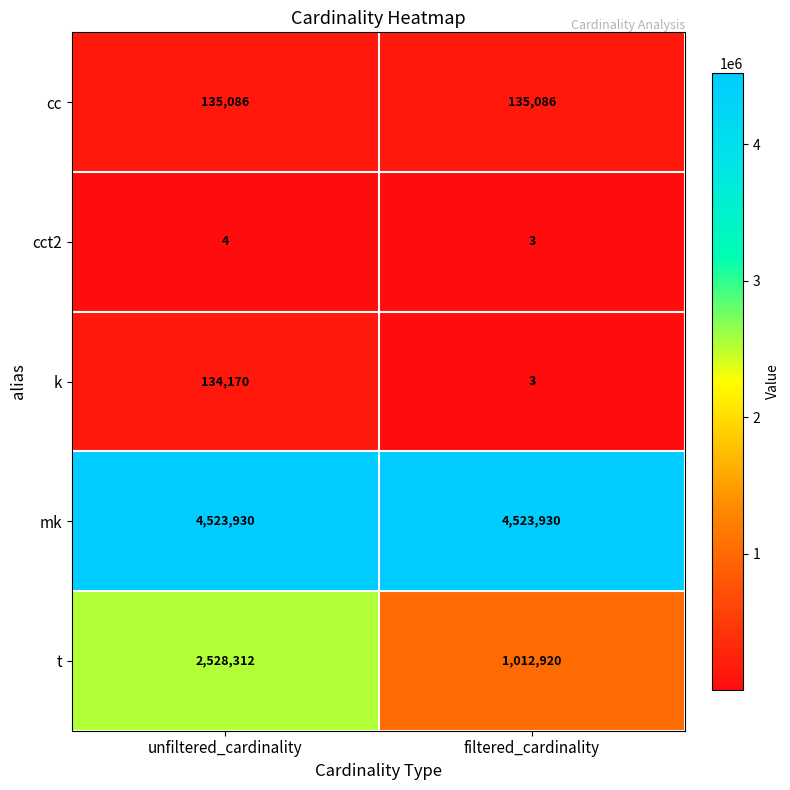

What is the approximate value of cc at unfiltered_cardinality?

135086